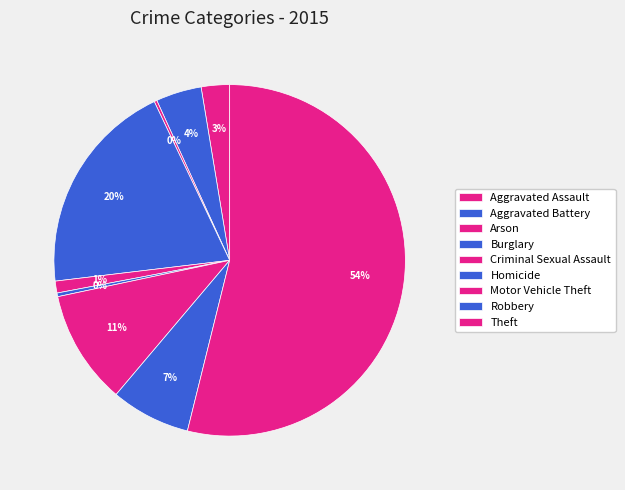

True or false: Arson accounts for 0% of the total.

True